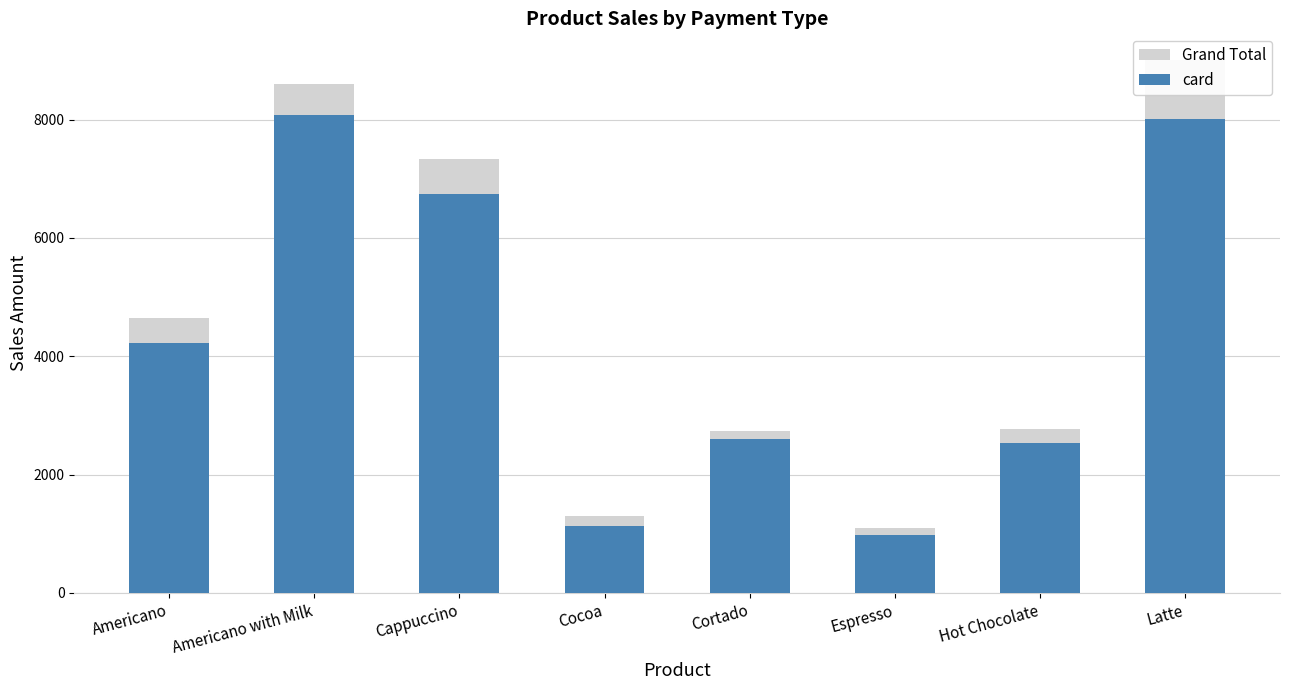

What is the minimum value shown in the chart?

976.6